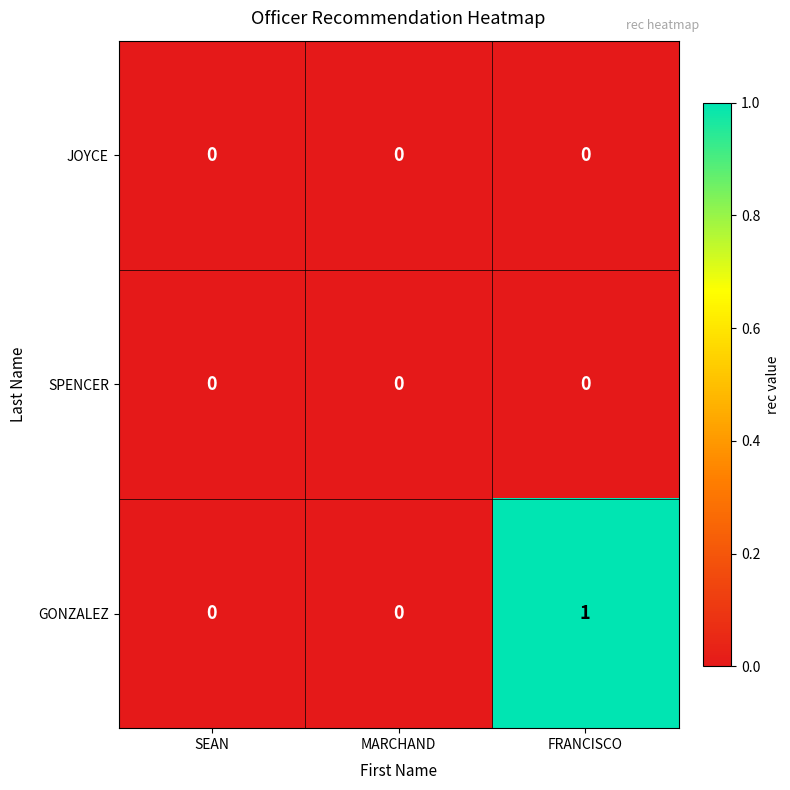

Count the GONZALEZ values in the range 0 to 1.

3